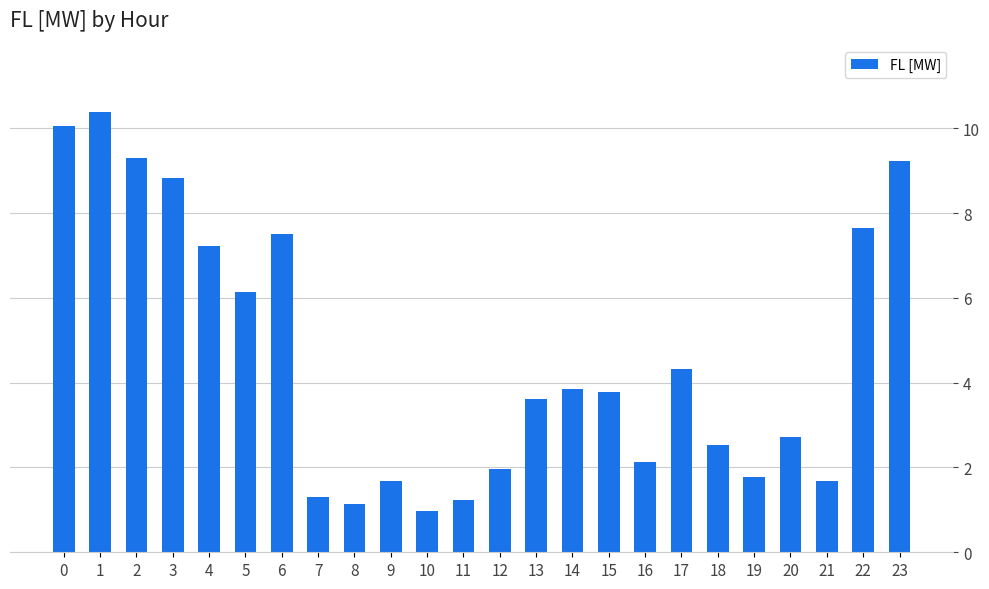

Where is the data nearest to the value 5?

17